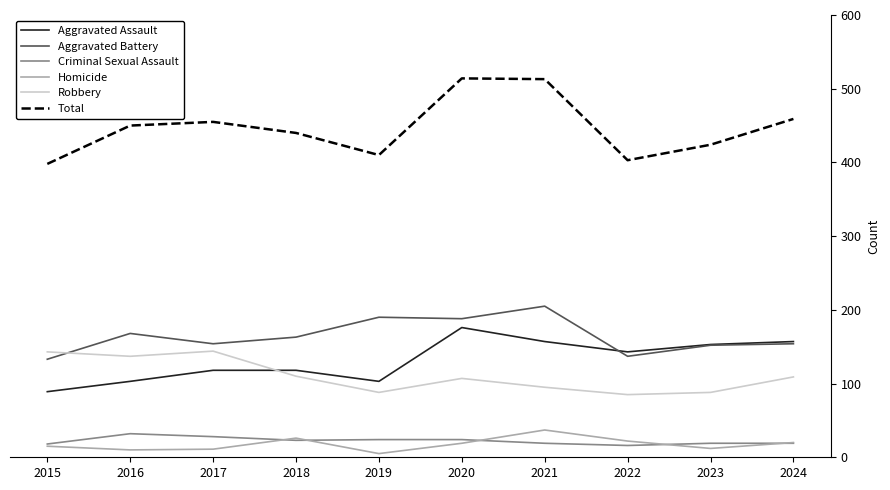

True or false: Criminal Sexual Assault and Aggravated Battery intersect in this chart.

False